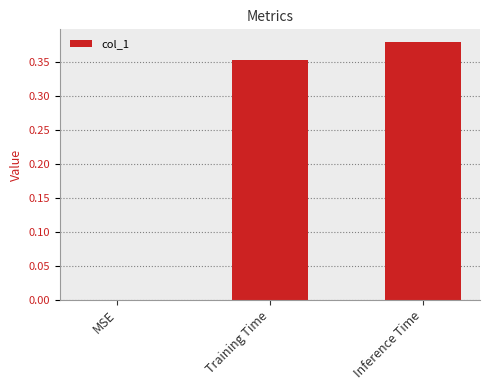

At which category does the chart reach its peak across all series?

Inference Time